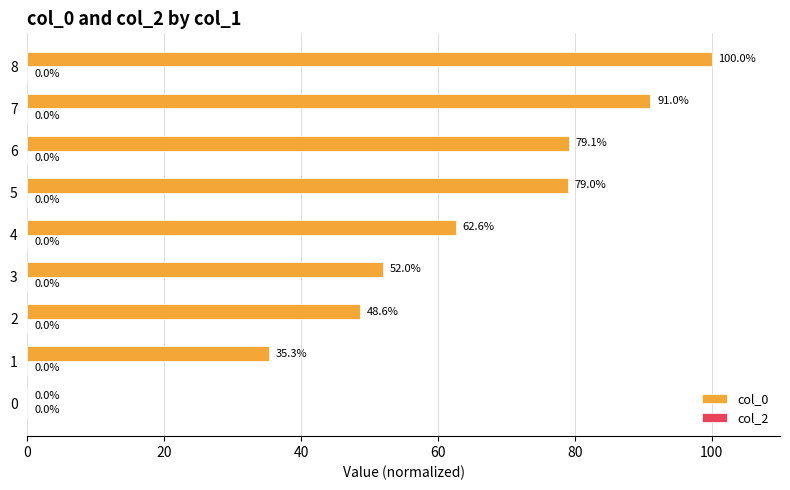

What is the sum of the values at 4 and 6?

141.7